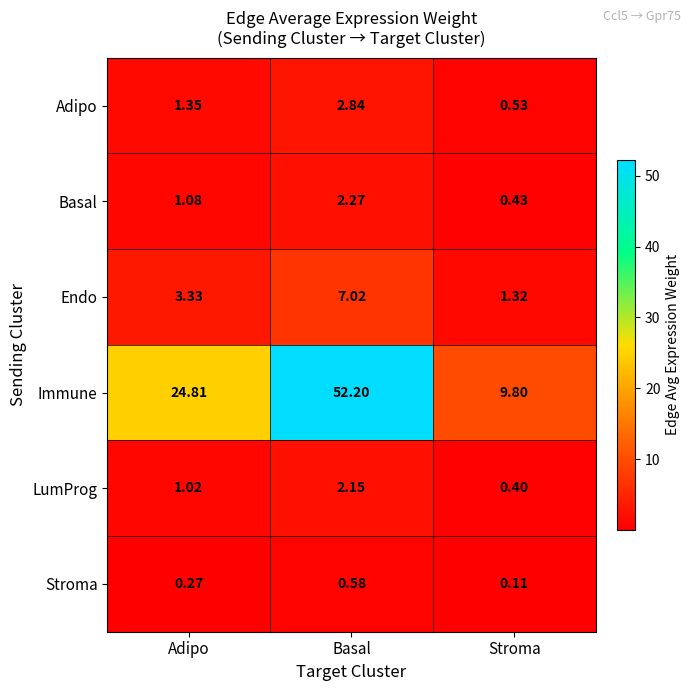

Where does the Basal series first go above 1?

Adipo